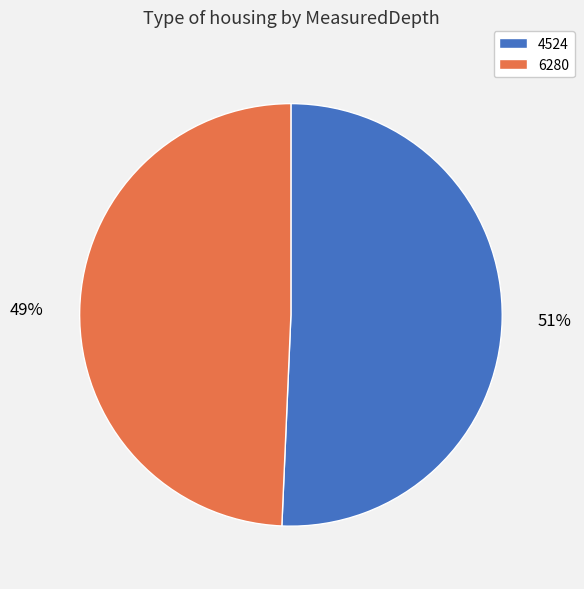

Between 4524 and 6280, which is larger?

4524